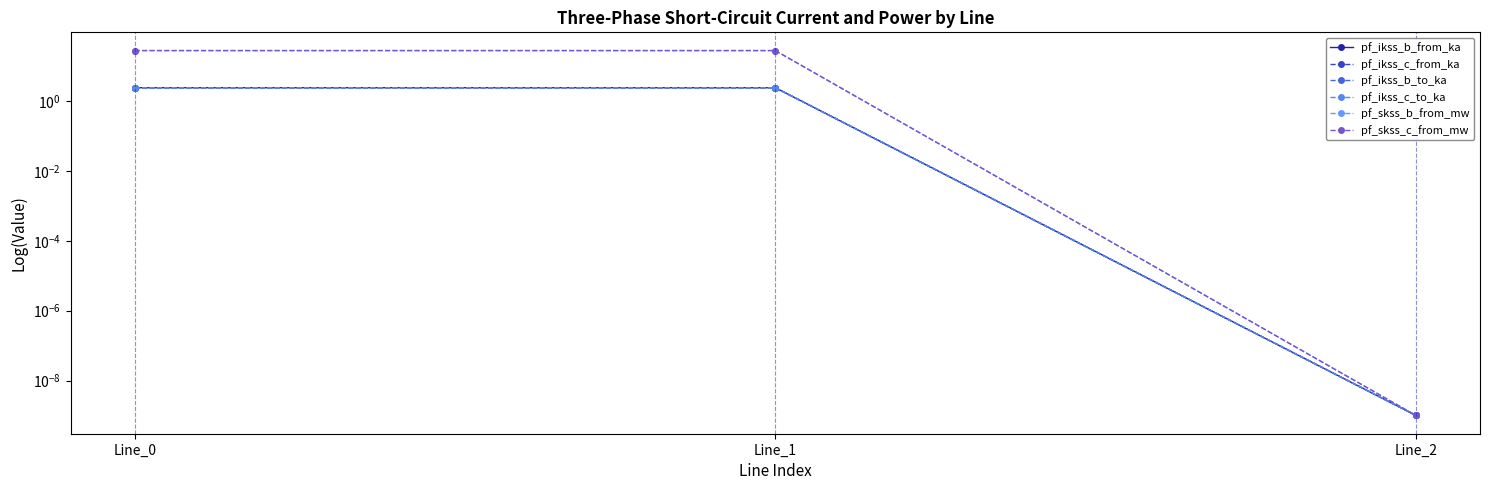

Which series has the largest range (max minus min)?

pf_skss_b_from_mw